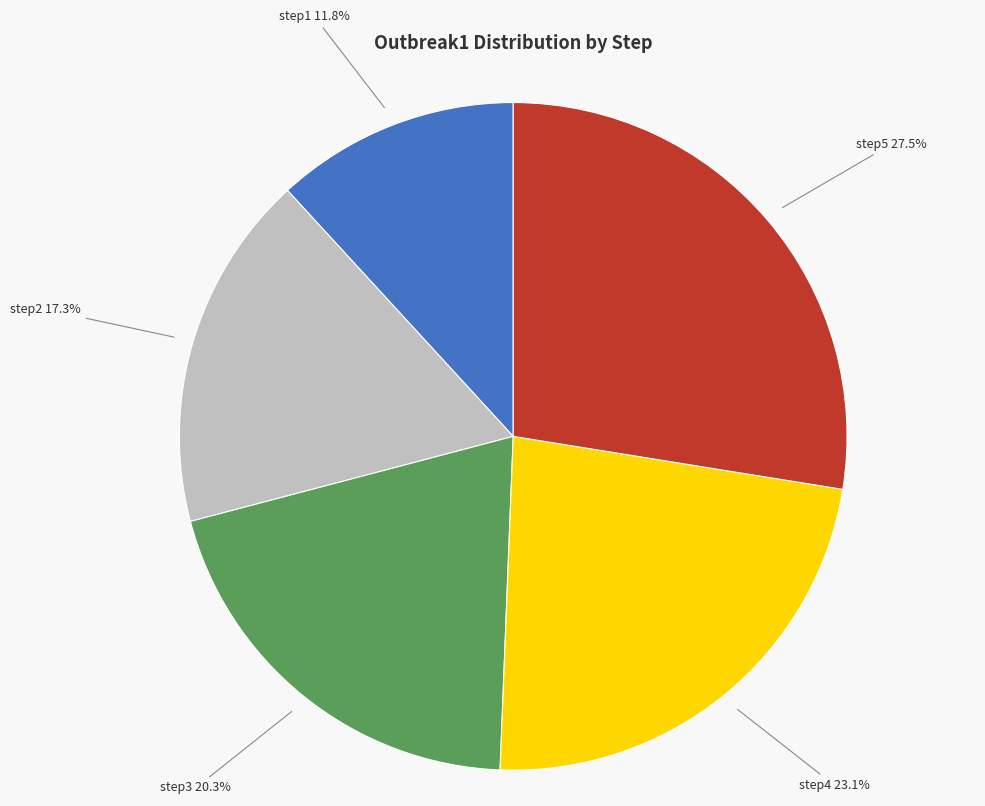

To the nearest percent, what portion does step2 represent?

17%